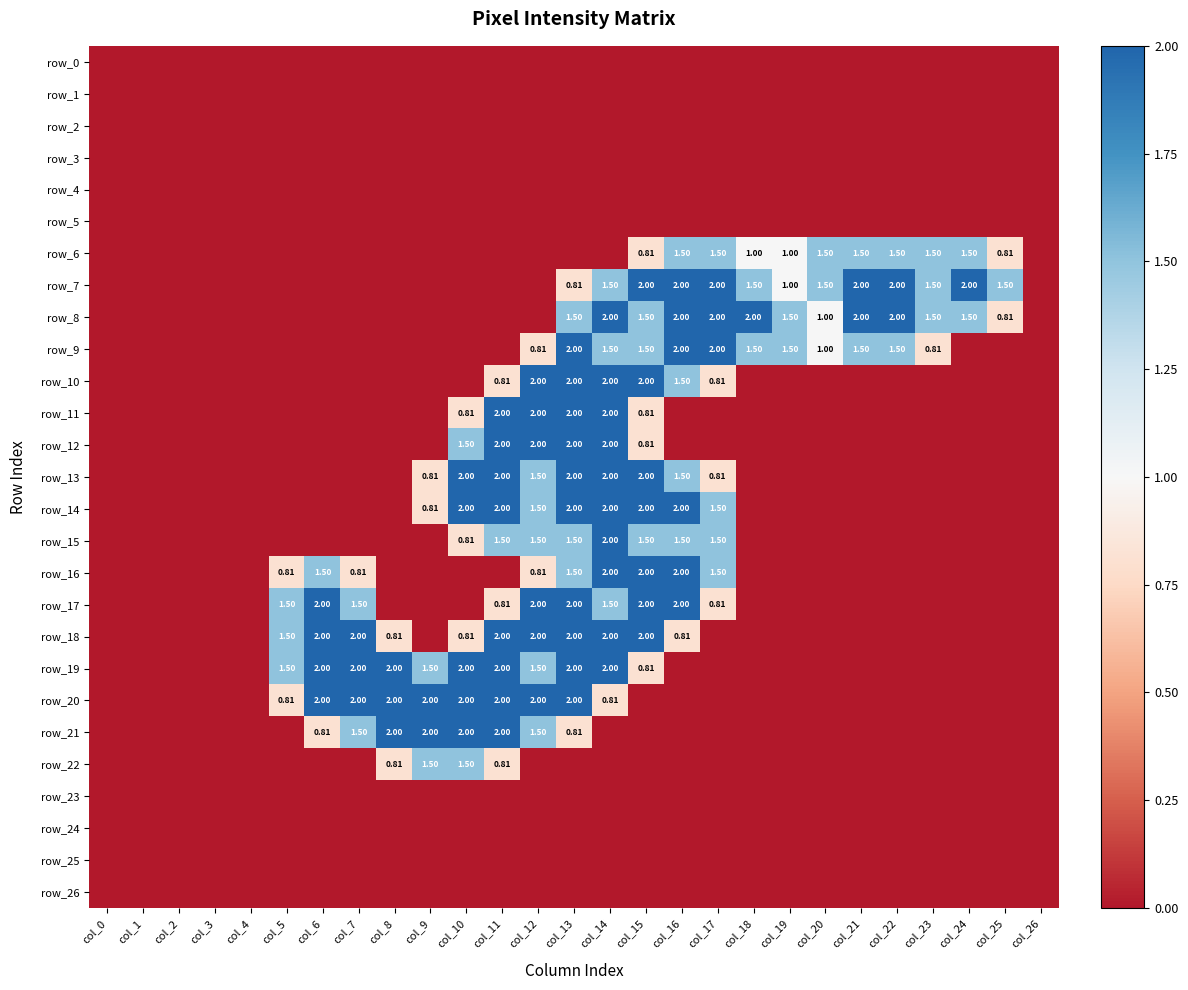

Rank the series by their maximum value, from highest to lowest.

row_7, row_8, row_9, row_10, row_11, row_12, row_13, row_14, row_15, row_16, row_17, row_18, row_19, row_20, row_21, row_6, row_22, row_0, row_1, row_2, row_3, row_4, row_5, row_23, row_24, row_25, row_26